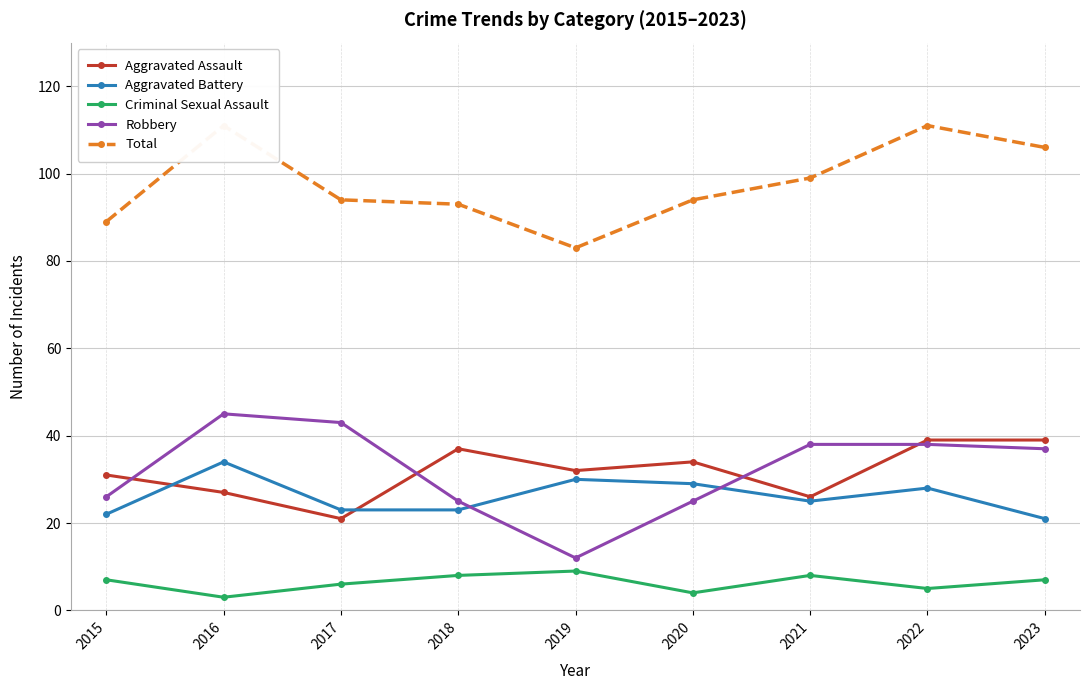

Rank the categories by Aggravated Assault value from lowest to highest.

2017, 2021, 2016, 2015, 2019, 2020, 2018, 2022, 2023